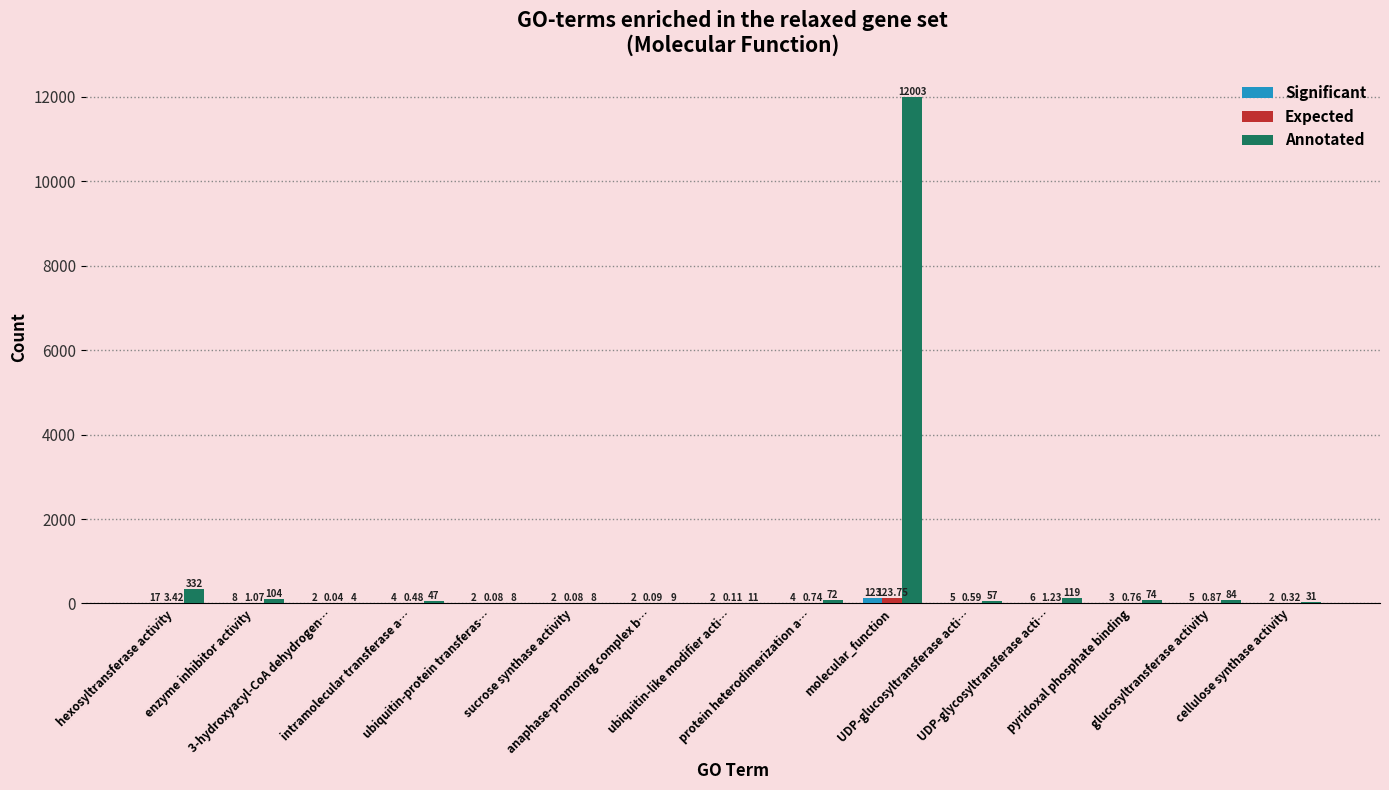

Which series has the largest total across all categories?

Annotated